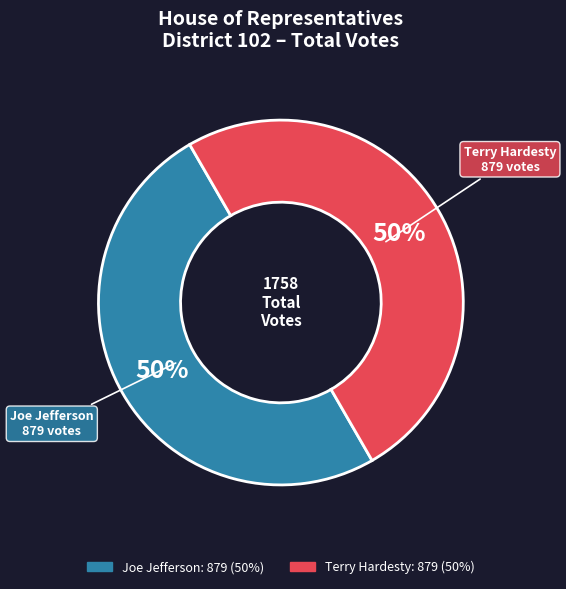

To the nearest percent, what is the average slice percentage?

50%